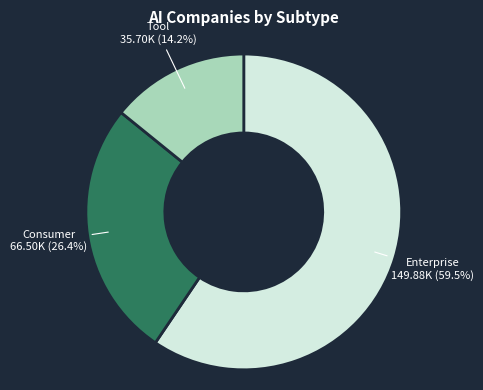

To the nearest percent, what is the difference between the largest and smallest slice percentages?

45%